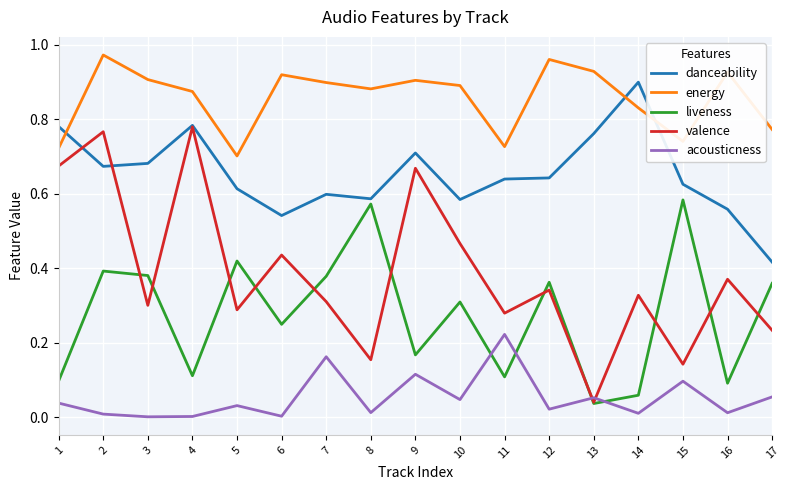

Which series changed the most between 7 and 12?

acousticness